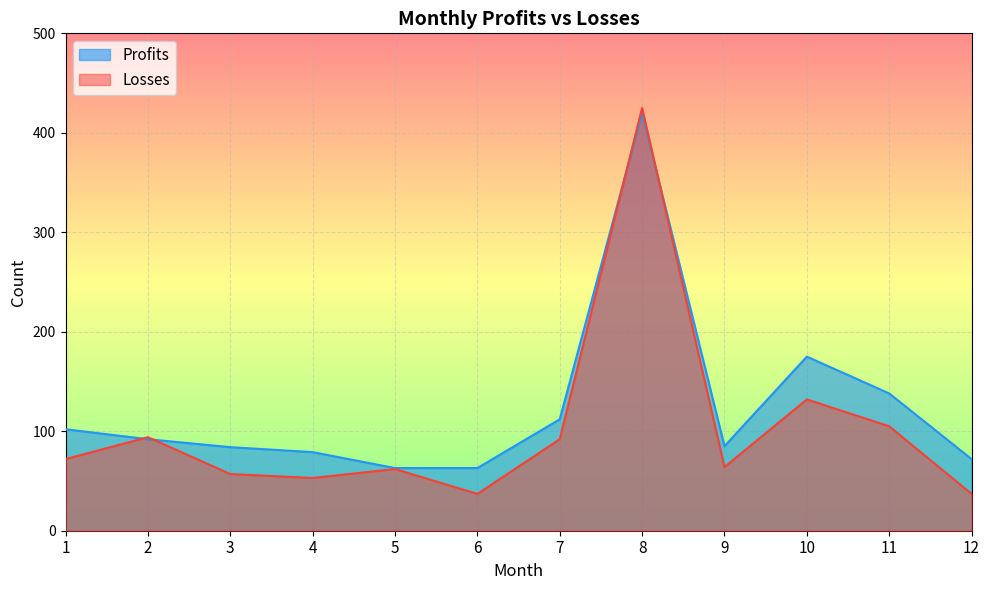

What is the total value across all series at 11?

243